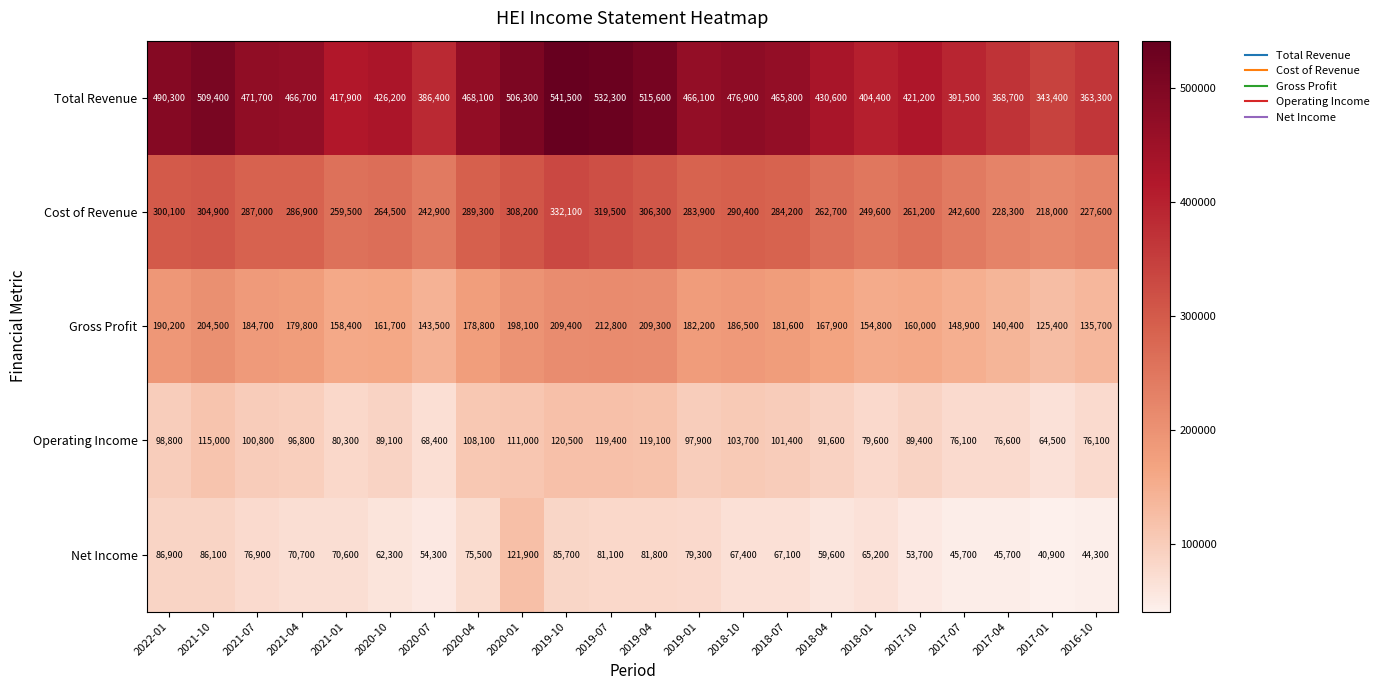

Rank the series by their maximum value, from lowest to highest.

Operating Income, Net Income, Gross Profit, Cost of Revenue, Total Revenue